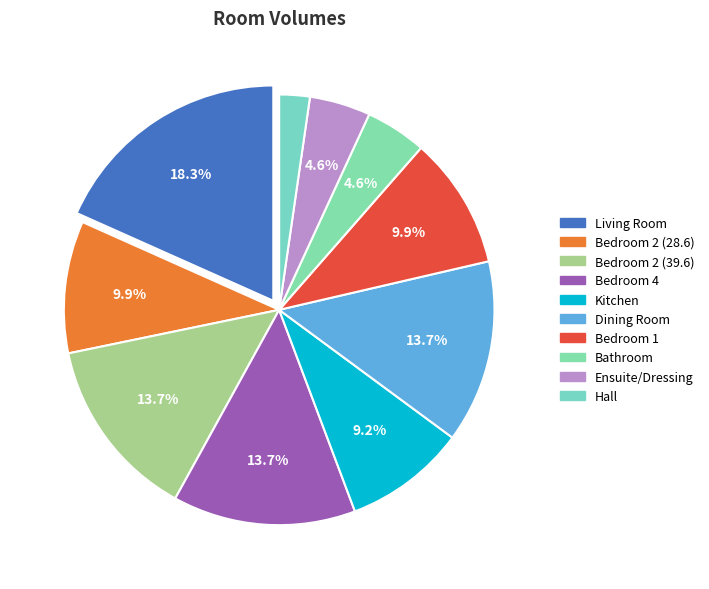

To the nearest percent, what is the difference between the Bedroom 2 (28.6) and Bedroom 2 (39.6) slice percentages?

4%